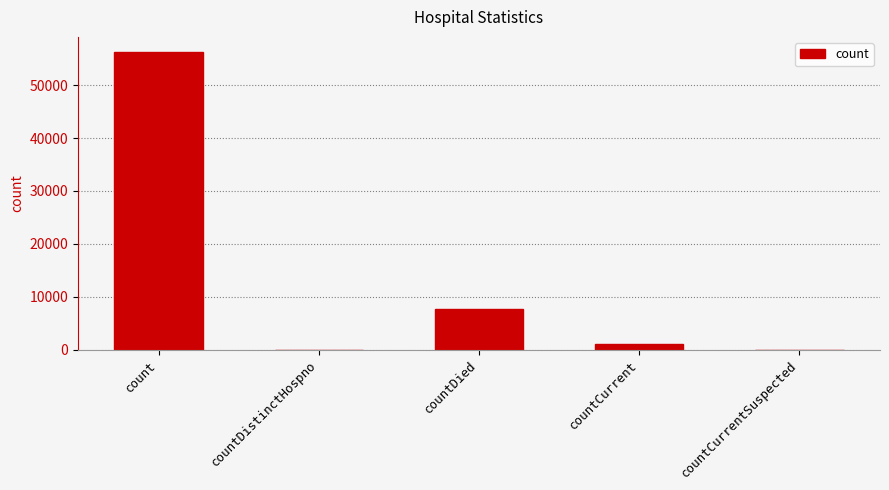

What is the greatest value displayed?

56302